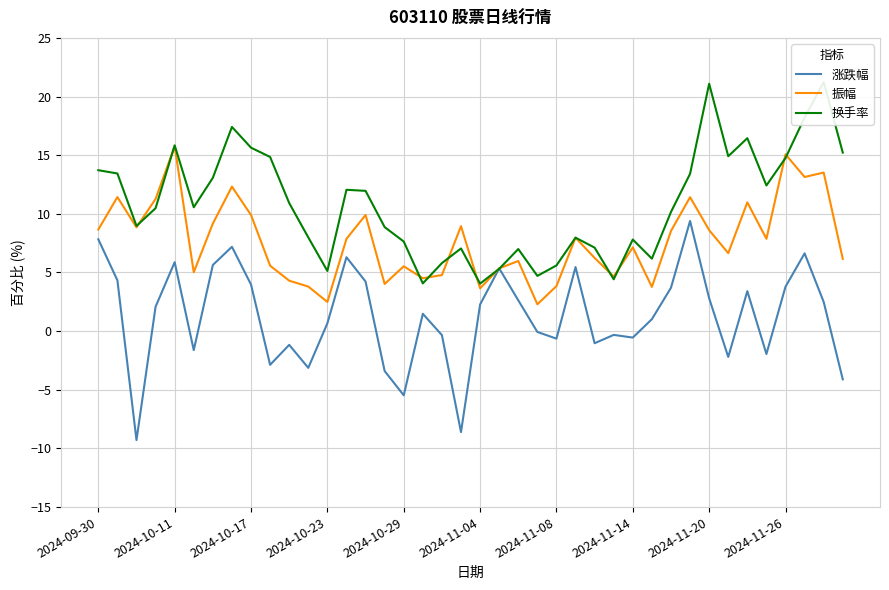

What is the minimum value for 涨跌幅?

-9.3